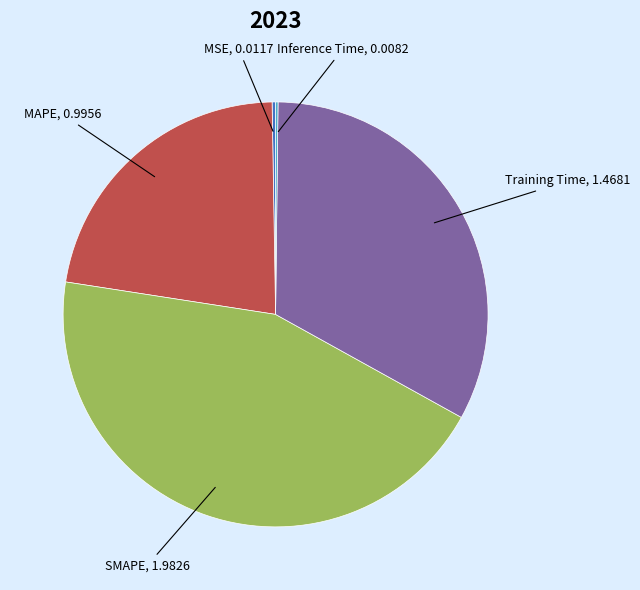

Is there a majority slice in this chart?

No